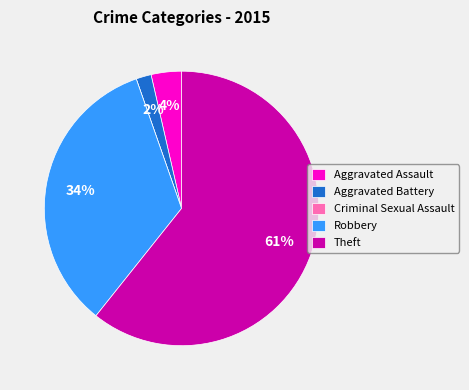

Is it true that Theft is 61% of the pie?

True